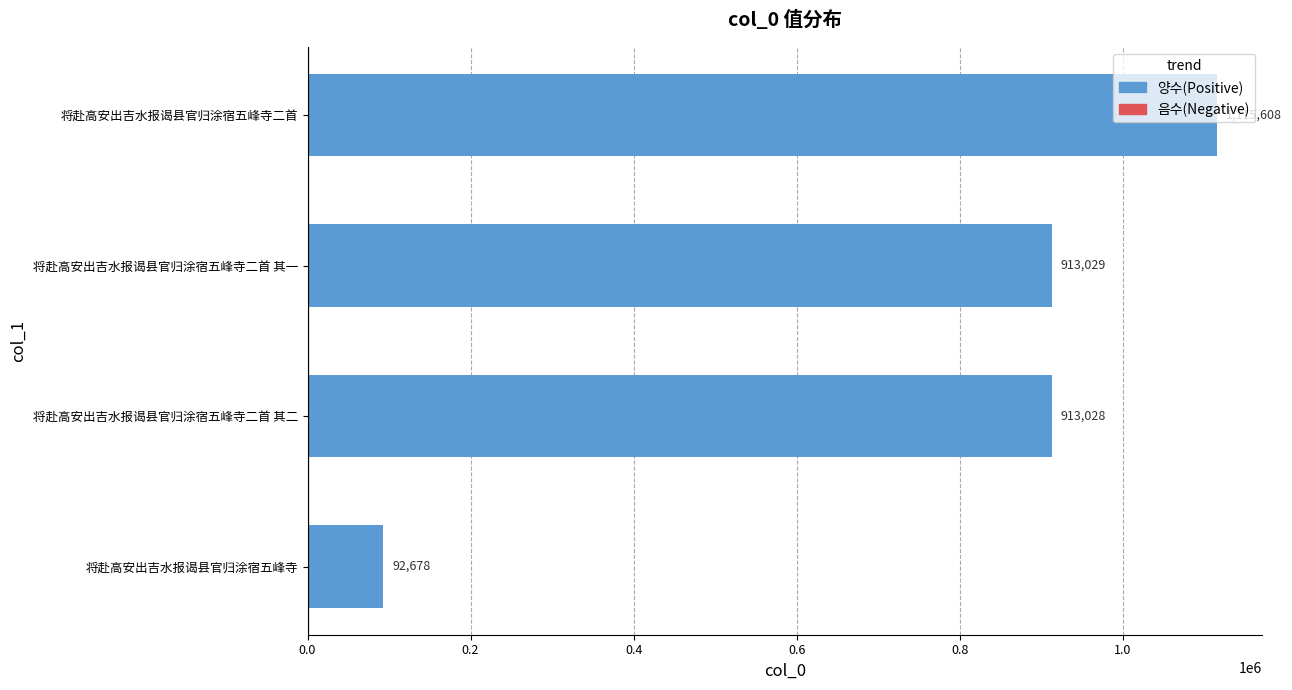

What is the change in value from 将赴高安出吉水报谒县官归涂宿五峰寺 to 将赴高安出吉水报谒县官归涂宿五峰寺二首 其一?

+820351